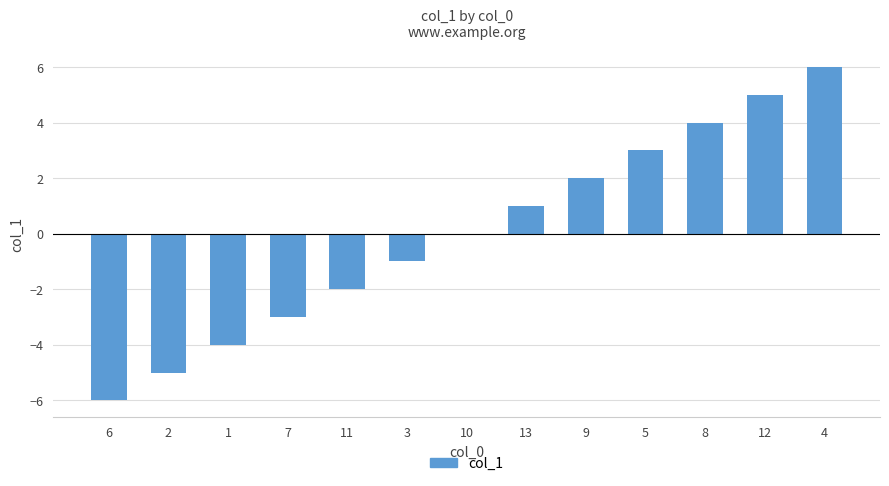

What is the change in value from 10 to 4?

+6